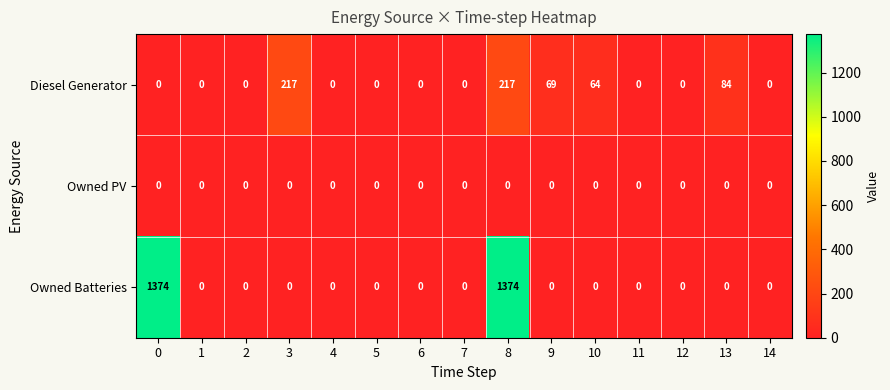

List the series in order of their overall mean, highest first.

Owned Batteries, Diesel Generator, Owned PV